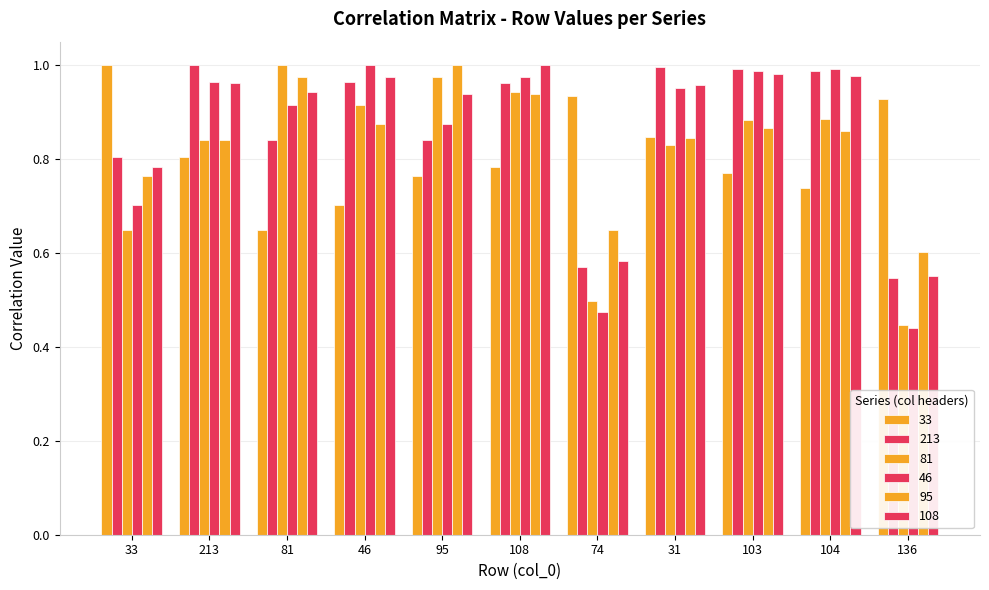

How many bars are there in total?

66